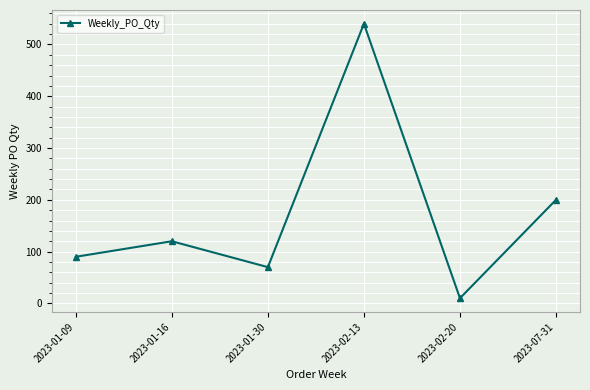

Rank the categories by value from lowest to highest.

2023-02-20, 2023-01-30, 2023-01-09, 2023-01-16, 2023-07-31, 2023-02-13